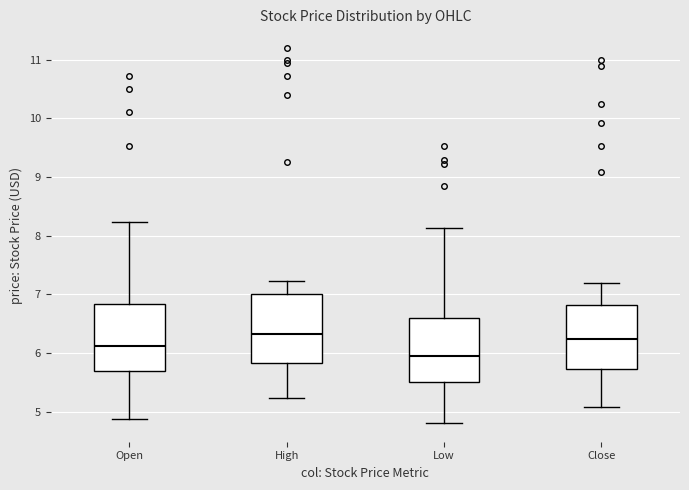

Where does the median line of the box for Low sit on the y-axis? The values are not printed on the chart, so give them approximately, as read against the axis.

6.0